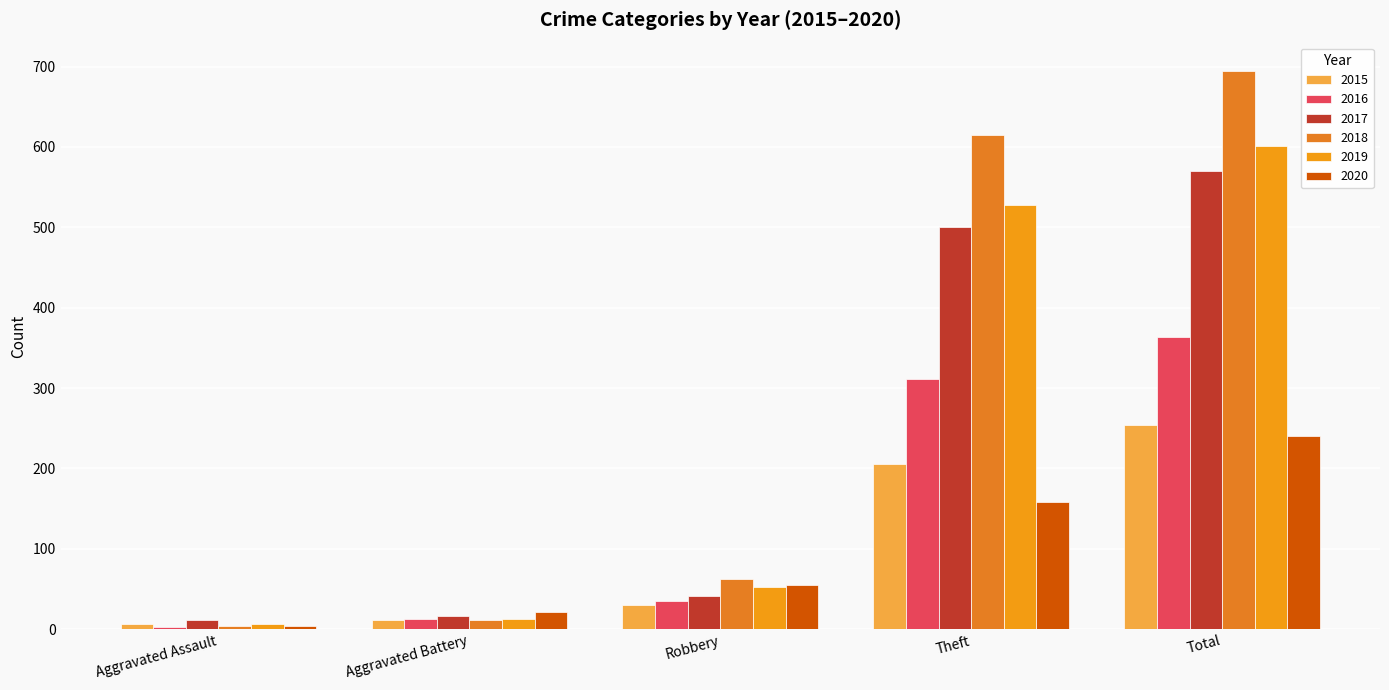

At which label does 2015 reach its peak?

Total